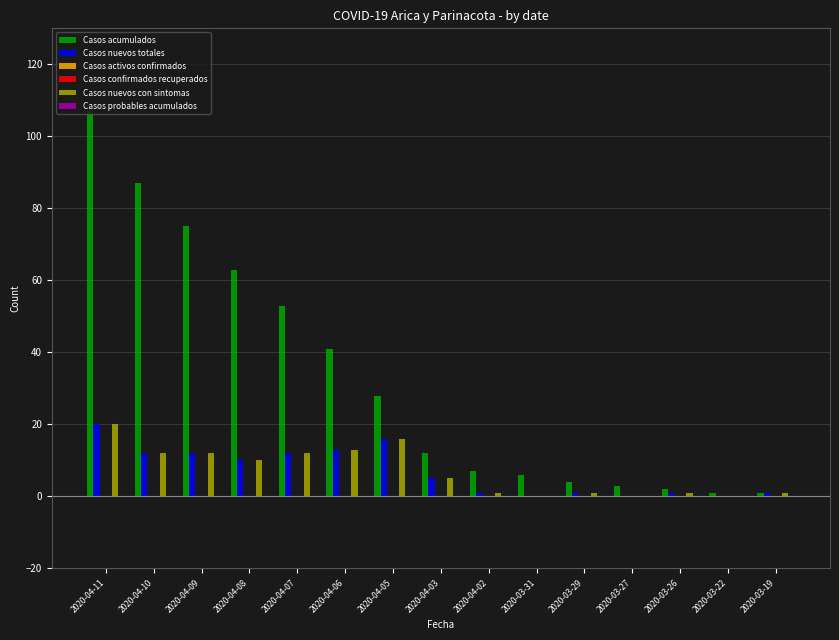

At which category is the sum across all series the highest?

2020-04-11